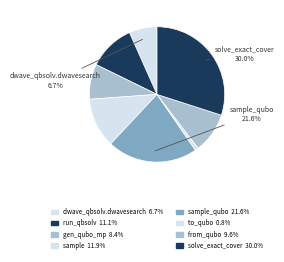

How many segments does this pie chart have?

8